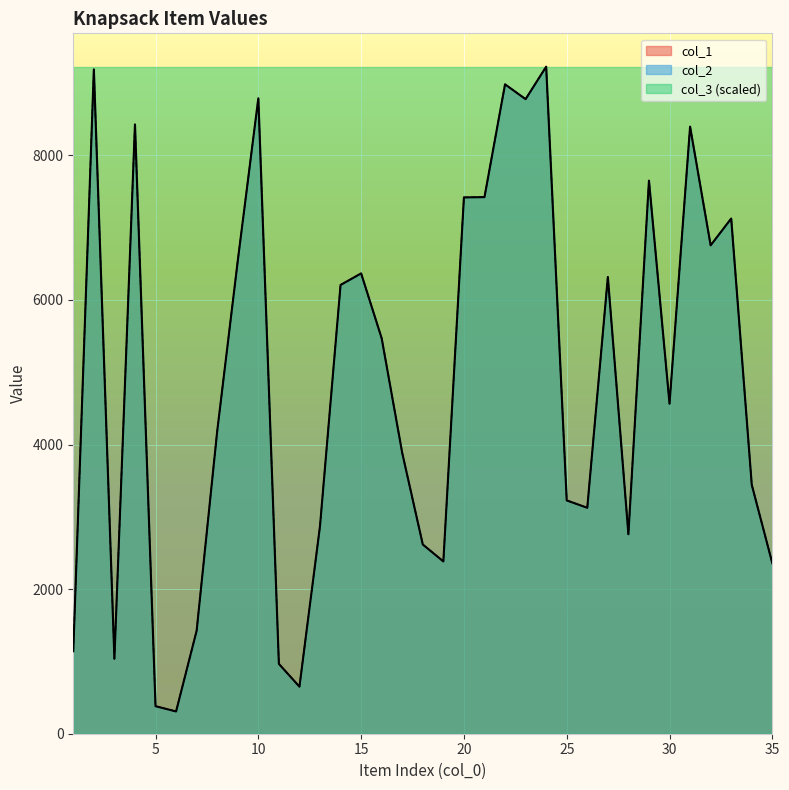

At which label does col_2 reach its peak?

24